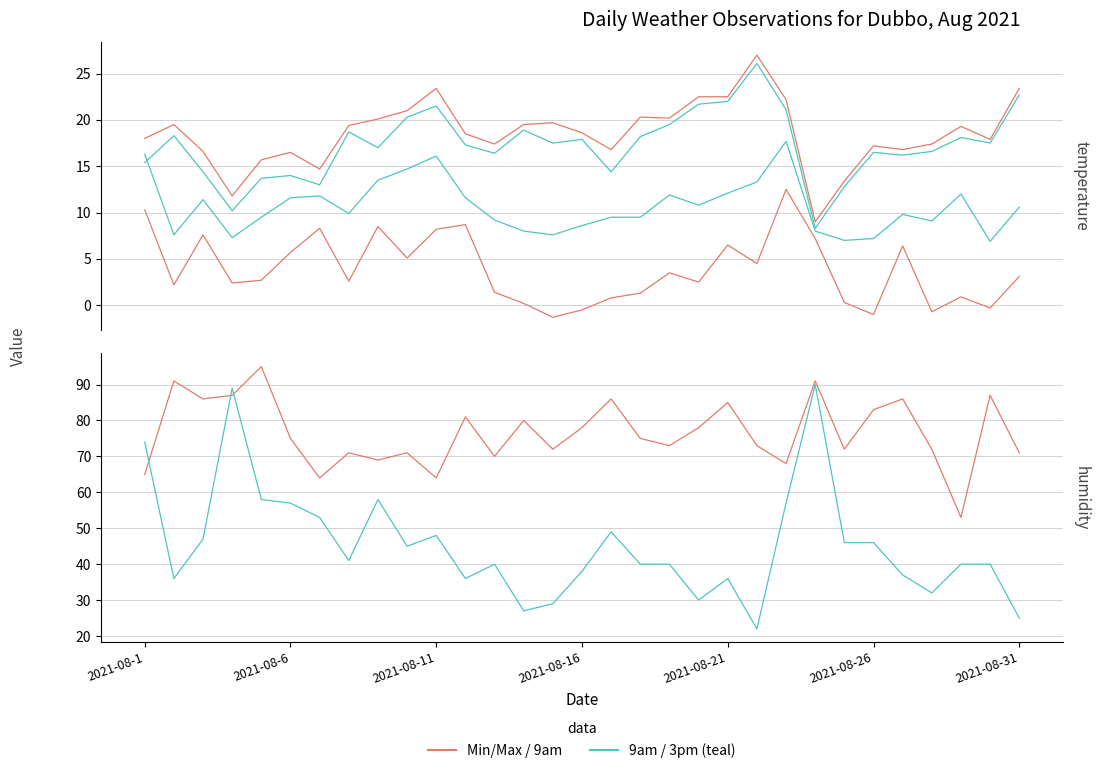

Reading left to right, extract all data points from this chart.

Min Temp (°C): 10.3	2.2	7.6	2.4	2.7	5.7	8.3	2.6	8.5	5.1	8.2	8.7	1.4	0.2	-1.3	-0.5	0.8	1.3	3.5	2.5	6.5	4.5	12.5	7.2	0.3	-1.0	6.4	-0.7	0.9	-0.3	3.1
Max Temp (°C): 18.0	19.5	16.6	11.8	15.7	16.5	14.7	19.4	20.1	21.0	23.4	18.5	17.4	19.5	19.7	18.6	16.8	20.3	20.2	22.5	22.5	27.0	22.2	9.0	13.4	17.2	16.8	17.4	19.3	17.9	23.4
9am Temp (°C): 16.3	7.6	11.4	7.3	9.5	11.6	11.8	9.9	13.5	14.7	16.1	11.6	9.2	8.0	7.6	8.6	9.5	9.5	11.9	10.8	12.1	13.3	17.7	8.0	7.0	7.2	9.8	9.1	12.0	6.9	10.6
3pm Temp (°C): 15.4	18.3	14.4	10.2	13.7	14.0	13.0	18.7	17.0	20.3	21.5	17.3	16.4	18.9	17.5	17.9	14.4	18.2	19.5	21.7	22.0	26.1	21.1	8.3	12.8	16.5	16.2	16.6	18.1	17.5	22.7
9am Humidity (%): 65.0	91.0	86.0	87.0	95.0	75.0	64.0	71.0	69.0	71.0	64.0	81.0	70.0	80.0	72.0	78.0	86.0	75.0	73.0	78.0	85.0	73.0	68.0	91.0	72.0	83.0	86.0	72.0	53.0	87.0	71.0
3pm Humidity (%): 74.0	36.0	47.0	89.0	58.0	57.0	53.0	41.0	58.0	45.0	48.0	36.0	40.0	27.0	29.0	38.0	49.0	40.0	40.0	30.0	36.0	22.0	57.0	90.0	46.0	46.0	37.0	32.0	40.0	40.0	25.0